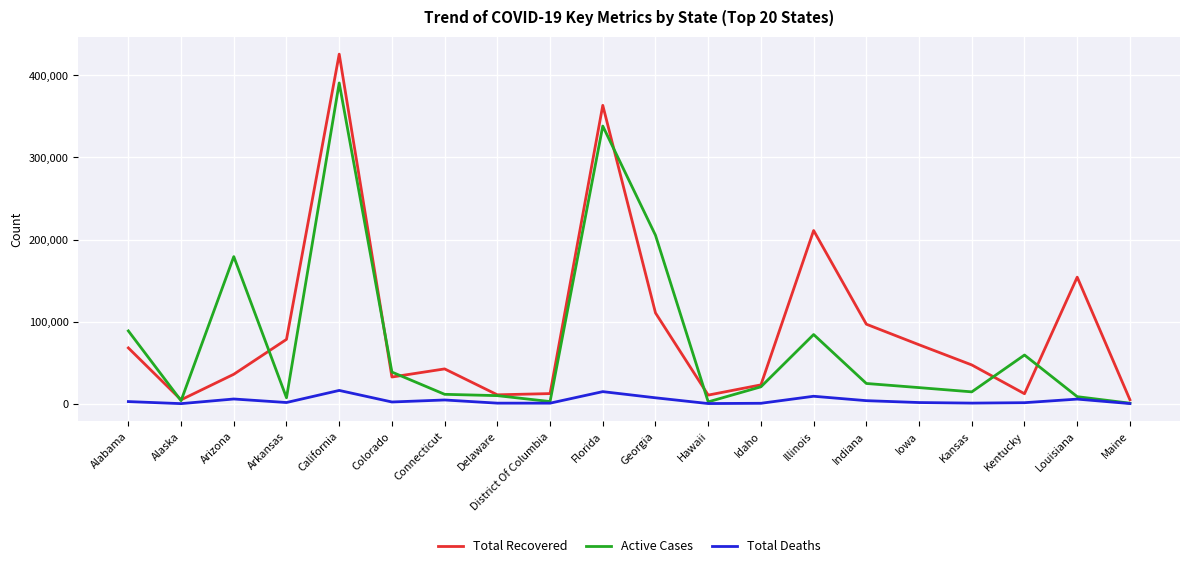

True or false: Active Cases and Total Recovered intersect in this chart.

True